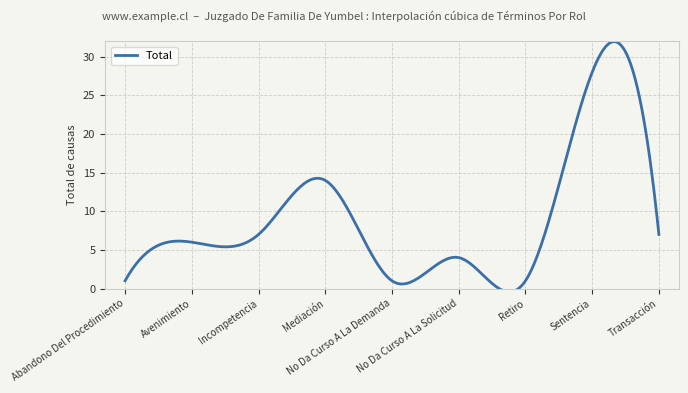

How many values exceed 6?

4